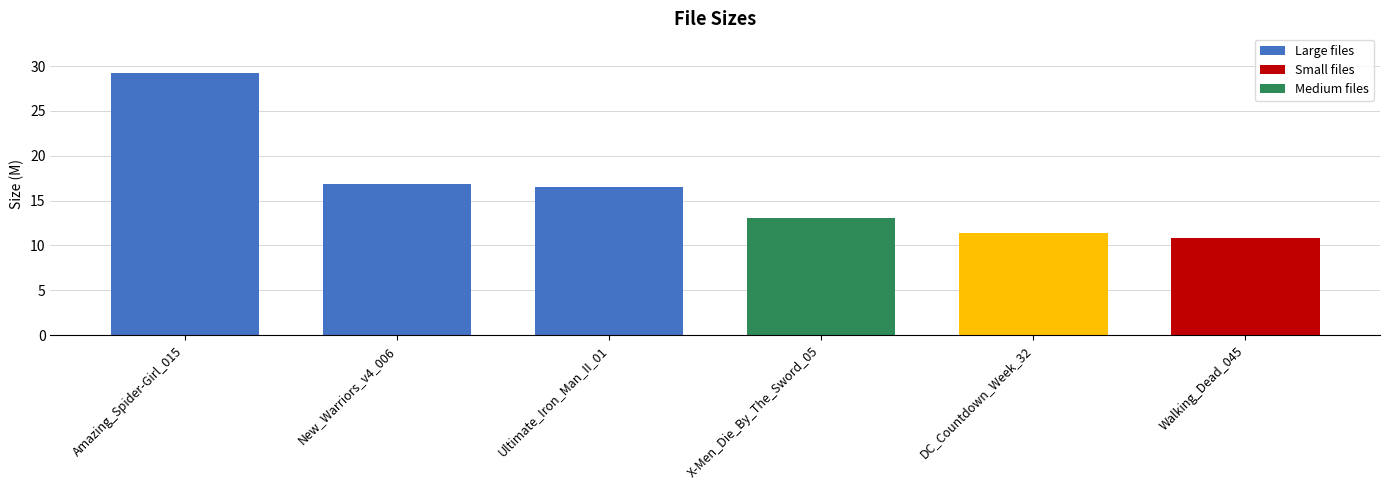

What is the difference between the second highest and minimum values?

6.0